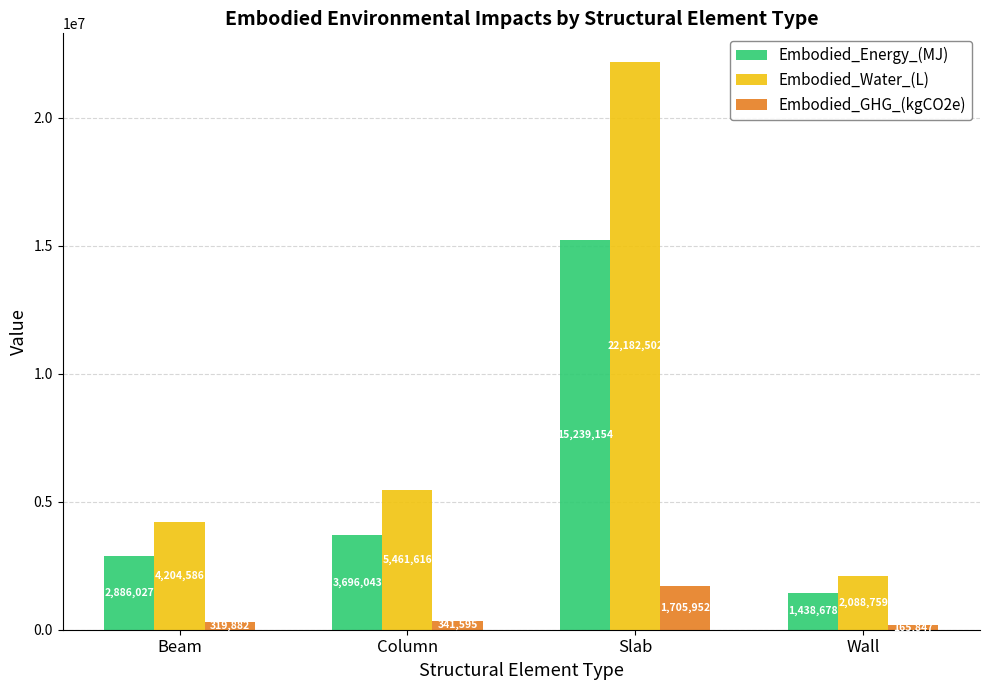

What is the difference between the maximum and minimum values in the Embodied_GHG_(kgCO2e) series?

1540104.9